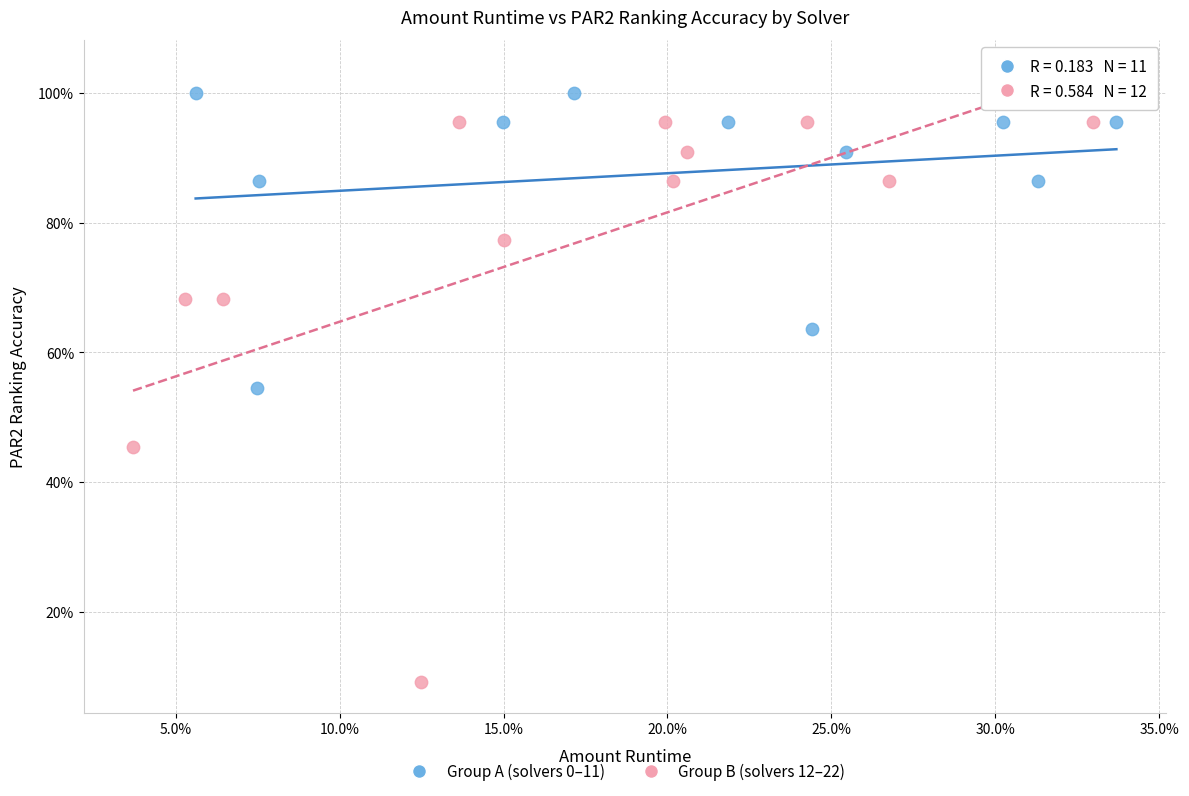

Which series has the largest Y range (max minus min)?

Group B (solvers 12–22)